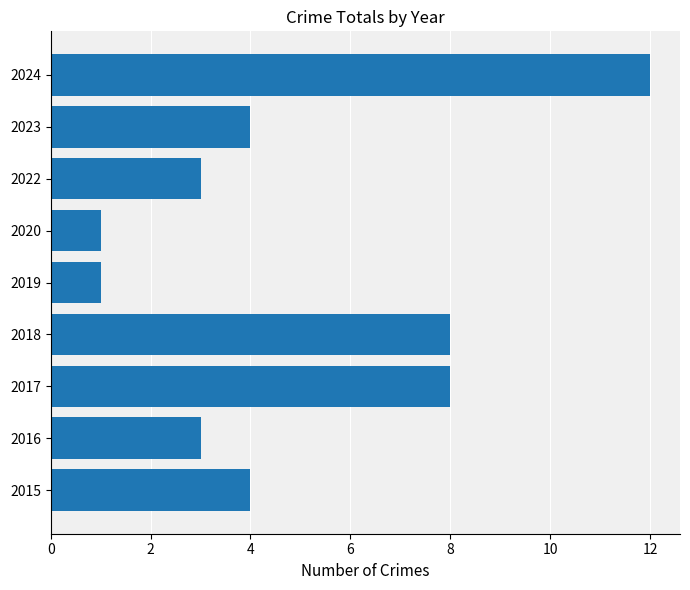

Reading bottom to top, what are all the values shown in this chart?

4	3	8	8	1	1	3	4	12